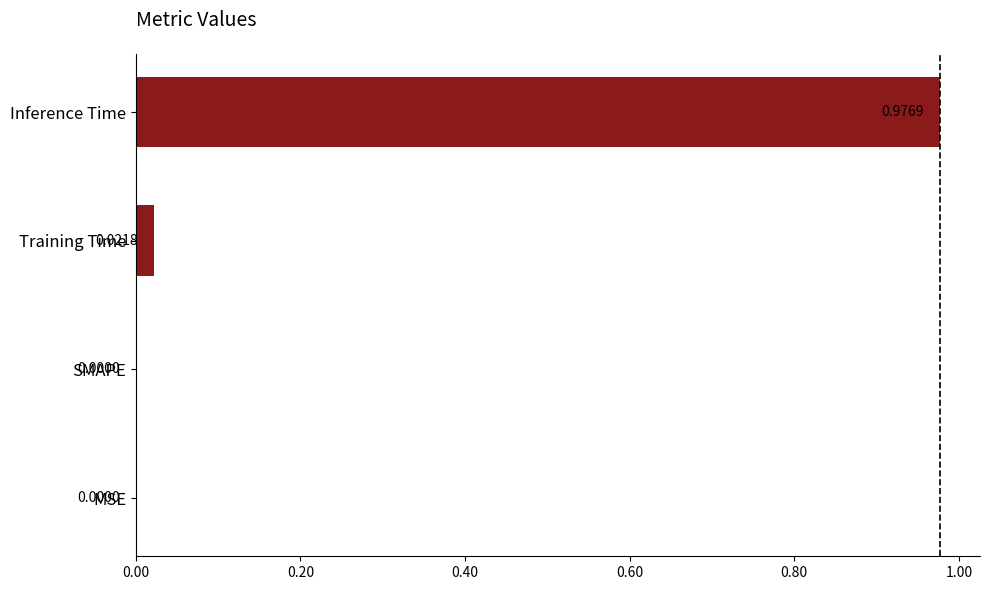

What is the change in value from SMAPE to Inference Time?

+1.0